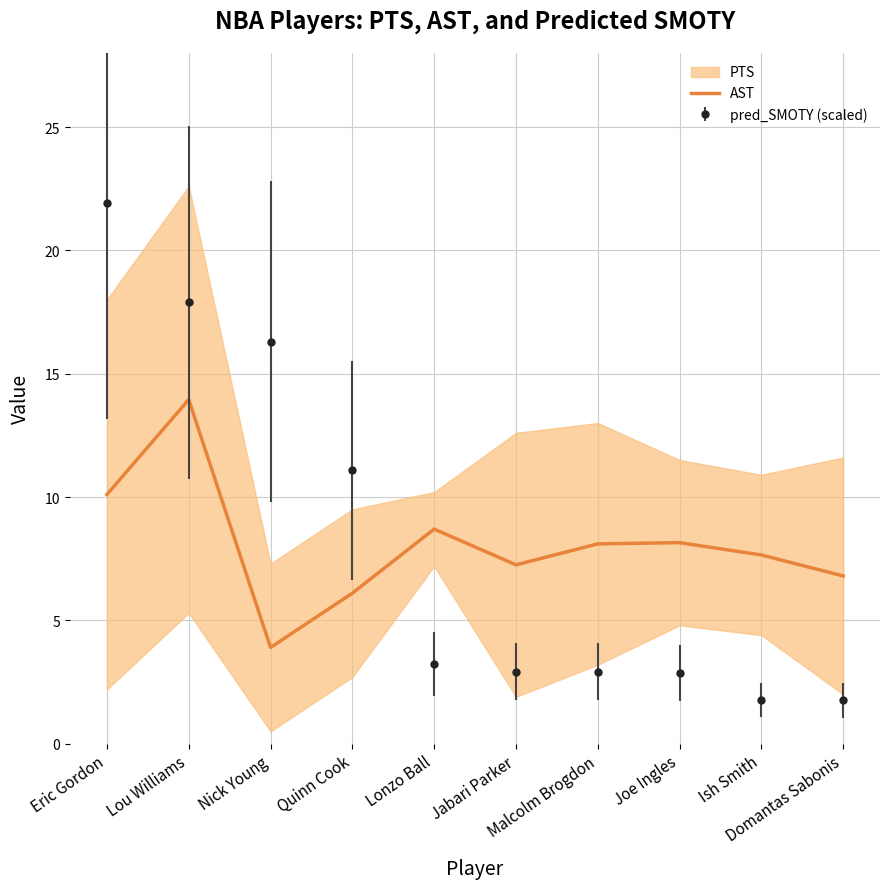

Is it true that the value at Nick Young is 3.9?

True